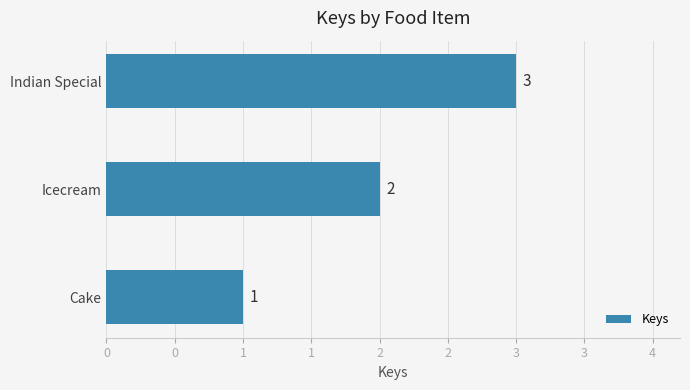

Are the bars horizontal?

Yes